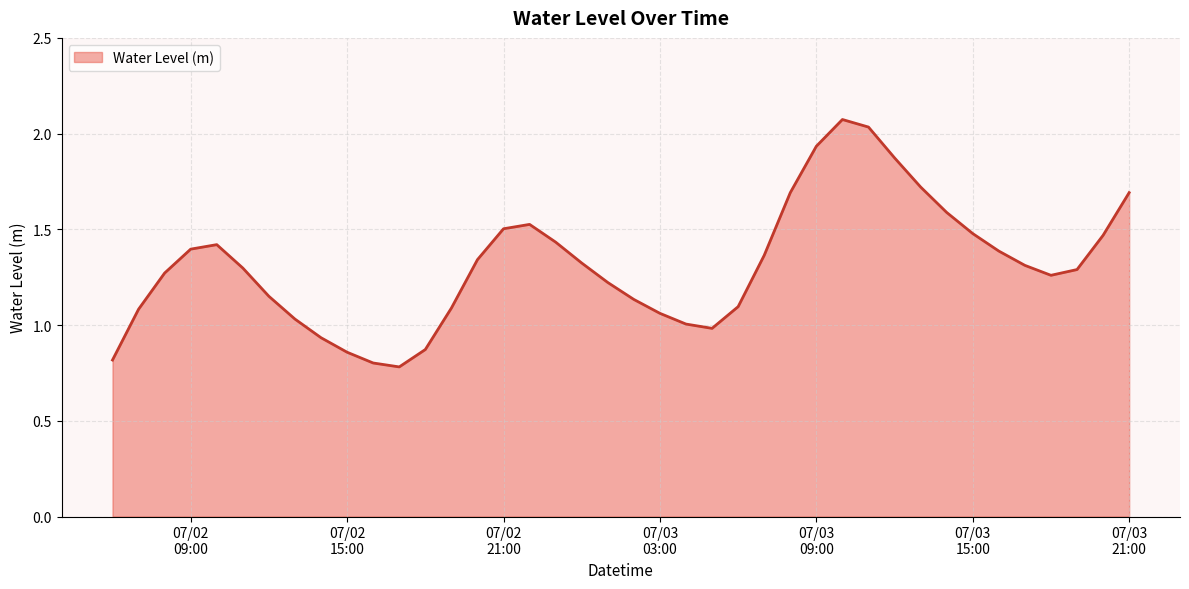

Reading left to right, what are all the values shown in this chart?

0.8	1.1	1.3	1.4	1.4	1.3	1.2	1.0	0.9	0.9	0.8	0.8	0.9	1.1	1.3	1.5	1.5	1.4	1.3	1.2	1.1	1.1	1.0	1.0	1.1	1.4	1.7	1.9	2.1	2.0	1.9	1.7	1.6	1.5	1.4	1.3	1.3	1.3	1.5	1.7